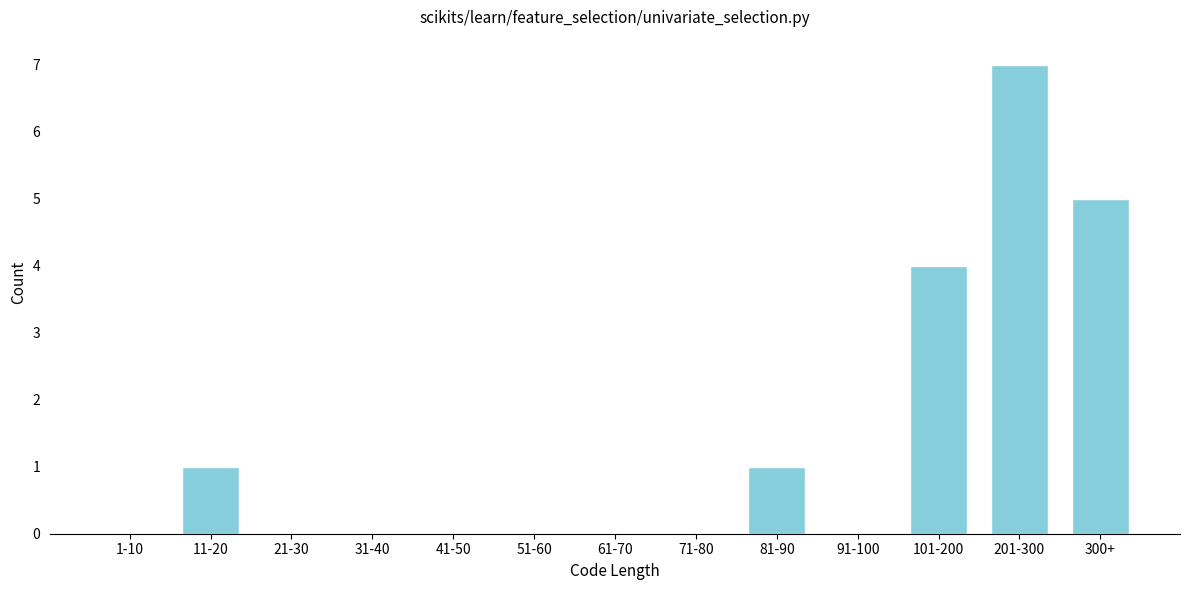

Reading left to right, extract all data points from this chart.

1-10=0	11-20=1	21-30=0	31-40=0	41-50=0	51-60=0	61-70=0	71-80=0	81-90=1	91-100=0	101-200=4	201-300=7	300+=5